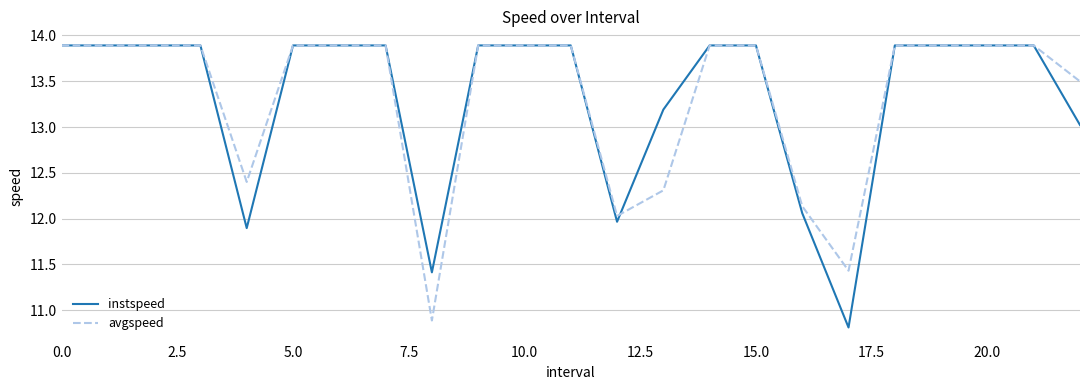

Count the number of categories in the chart.

23